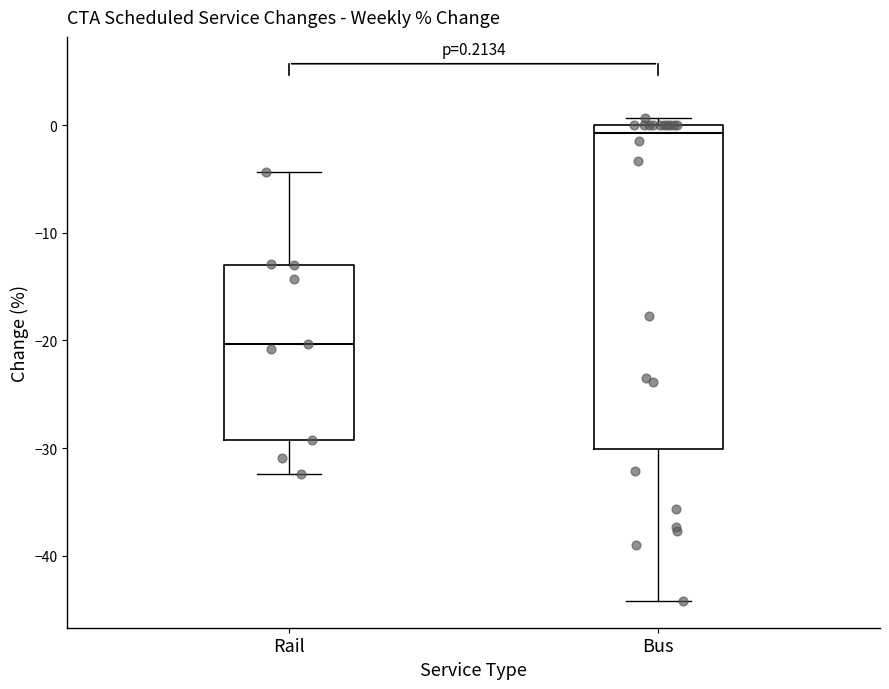

Which box's median line is the lowest?

Rail